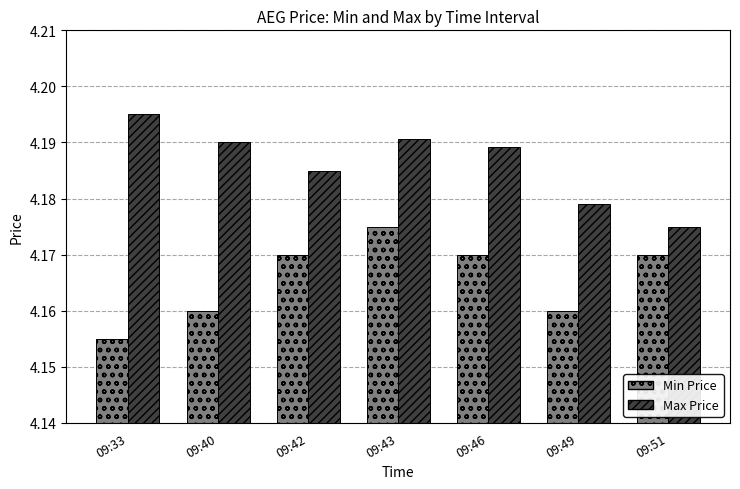

List the series in order of their overall mean, highest first.

Max Price, Min Price